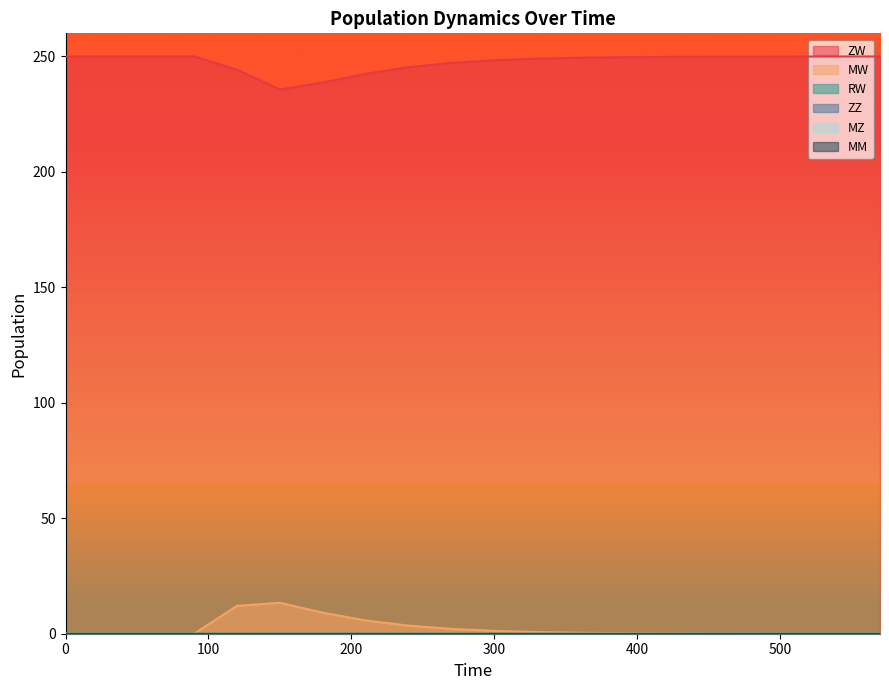

Is the value of MW at 330 greater than the value of RW at 240?

Yes